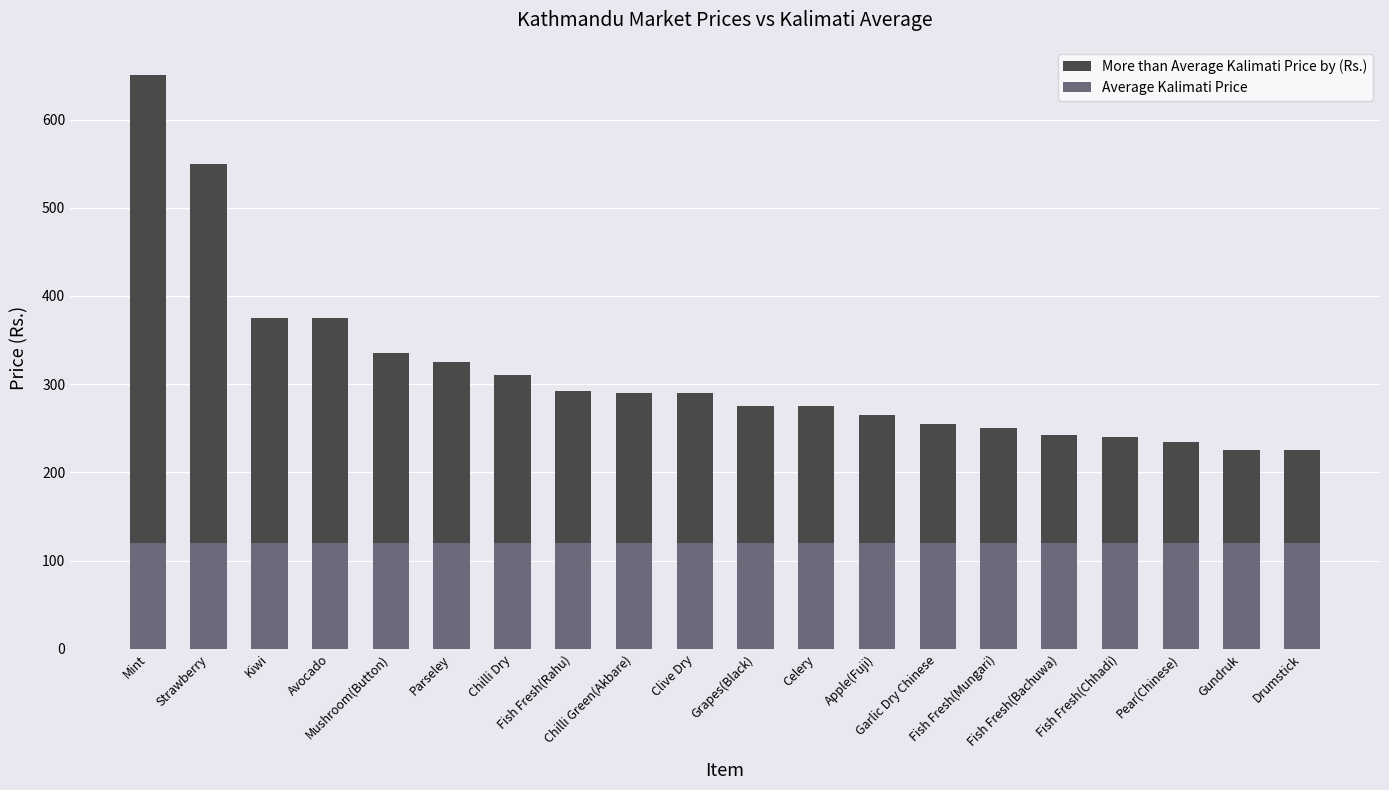

What is the minimum value for Average Kalimati Price?

119.5